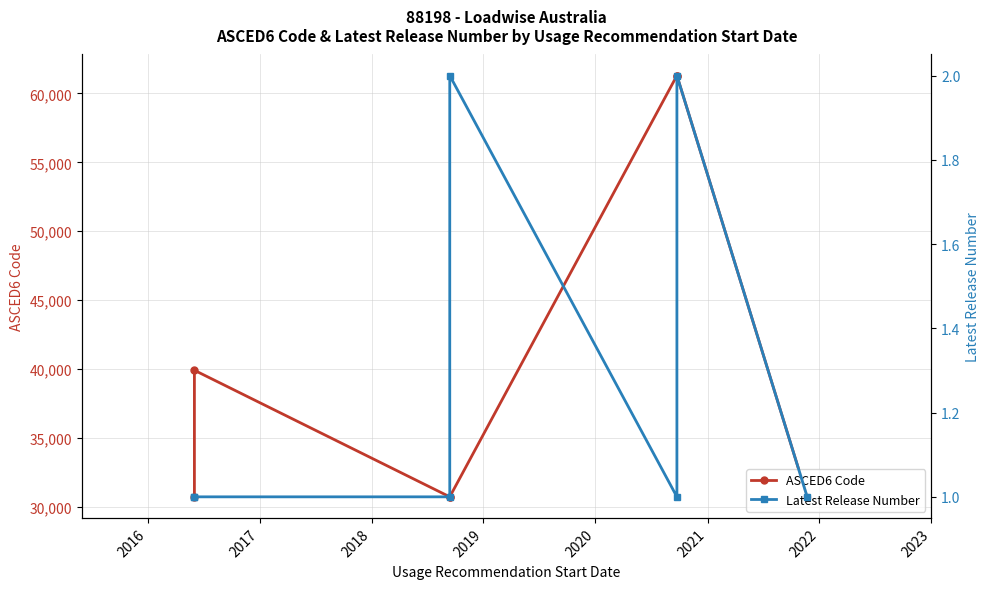

True or false: ASCED6 Code and Latest Release Number intersect in this chart.

False